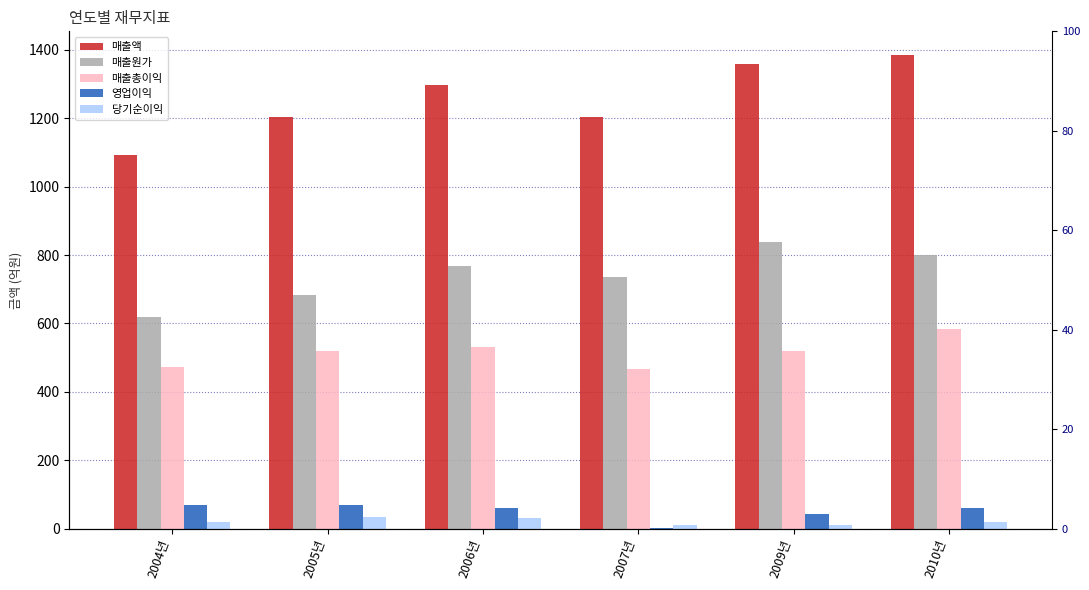

What value does the 매출총이익 series have at 2005년?

518.4